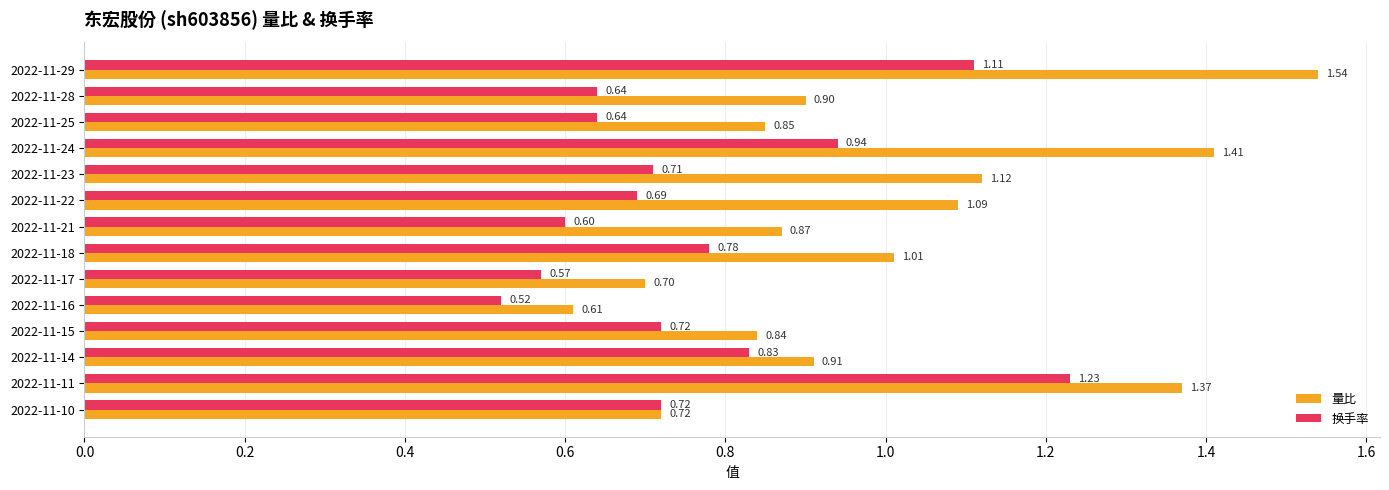

What is the spread (max minus min) of values at 2022-11-28?

0.3